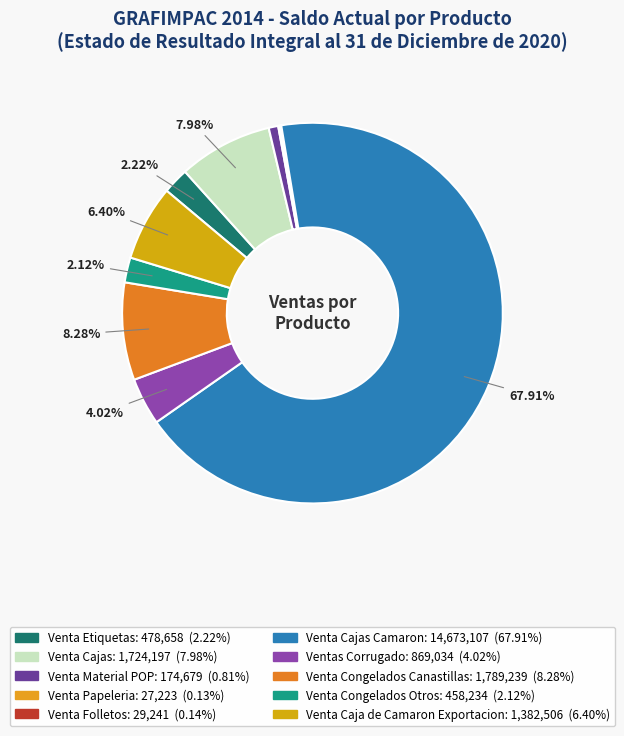

How many slices are in this pie chart?

10